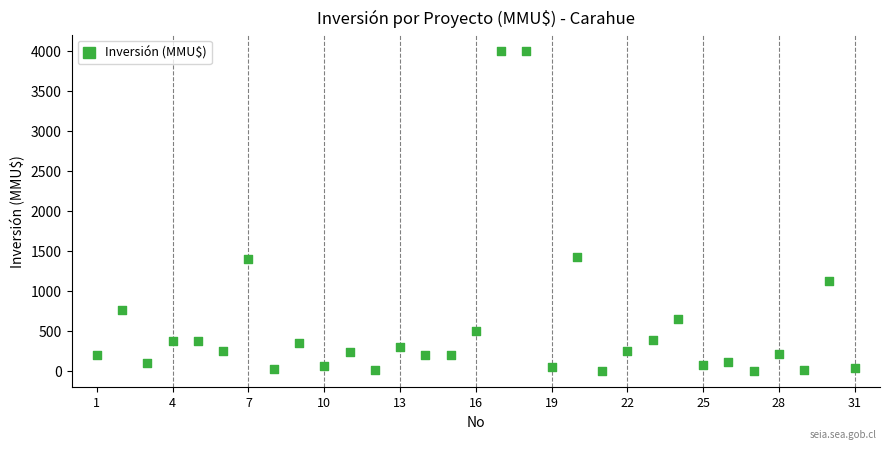

What is the range of Y values (max minus min)?

4000